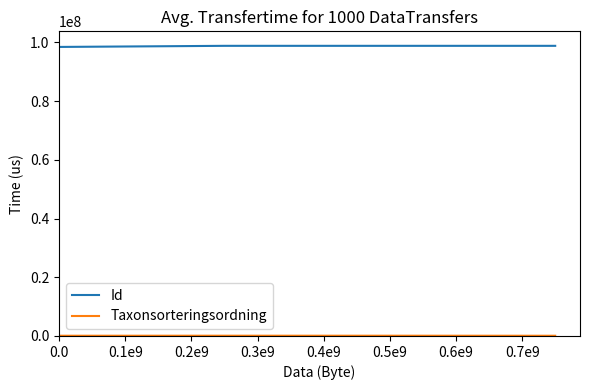

What is the minimum value for Id?

98470876